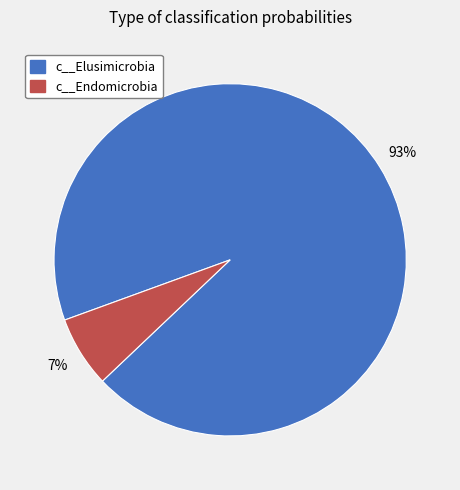

Do c__Elusimicrobia and c__Endomicrobia together represent more than half of the pie?

Yes